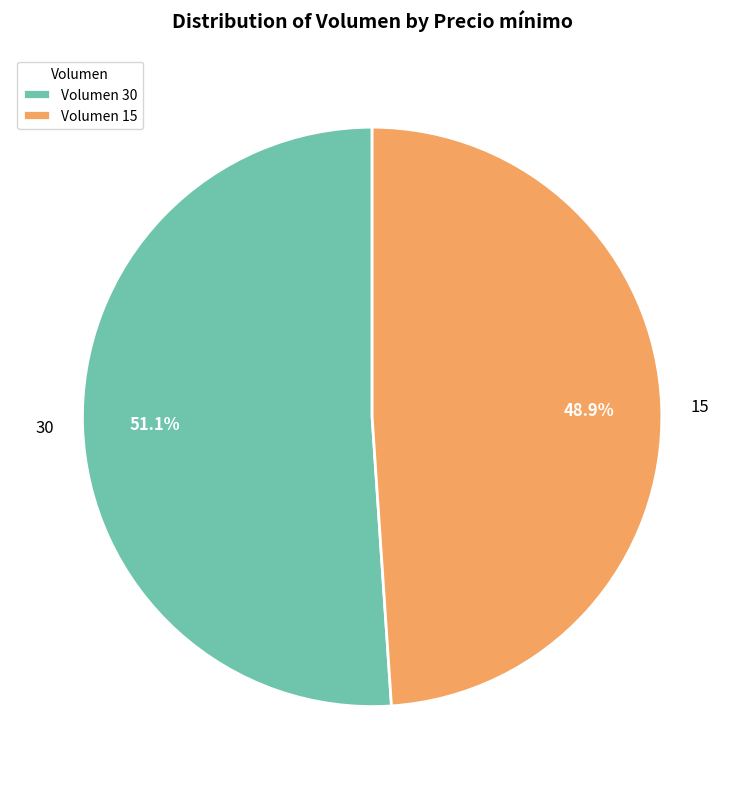

Is 30 the majority of the pie?

Yes